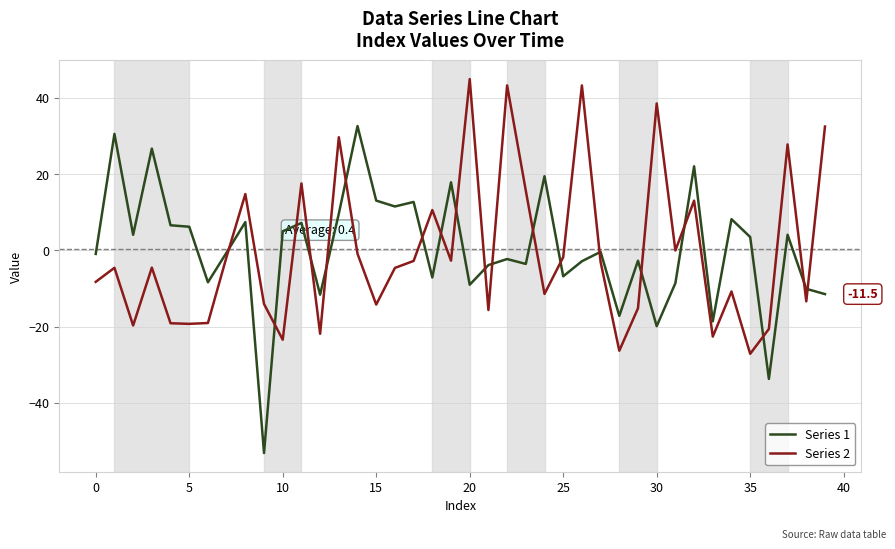

How many intersections are there between Series 1 and Series 2?

19